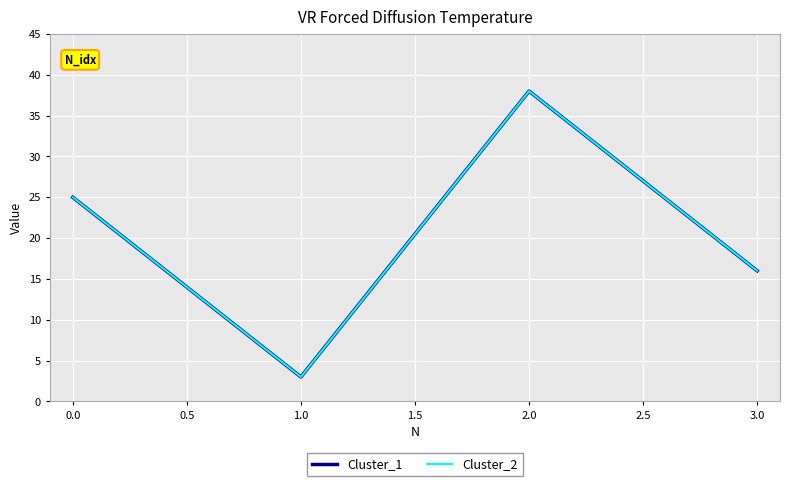

Reading left to right, transcribe all the data shown in this chart.

Cluster_1: 25	3	38	16
Cluster_2: 25	3	38	16